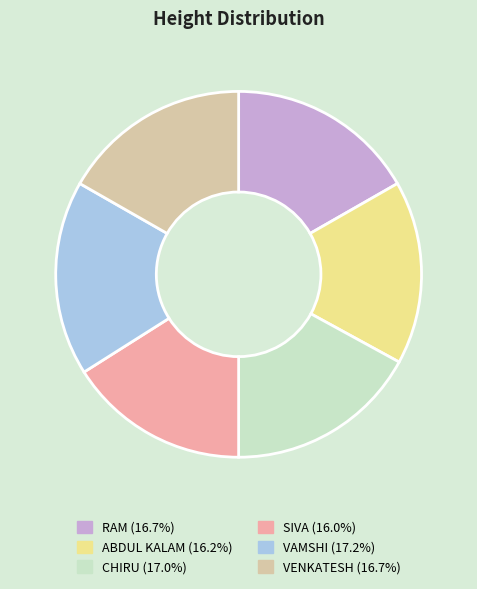

How many segments does this pie chart have?

6